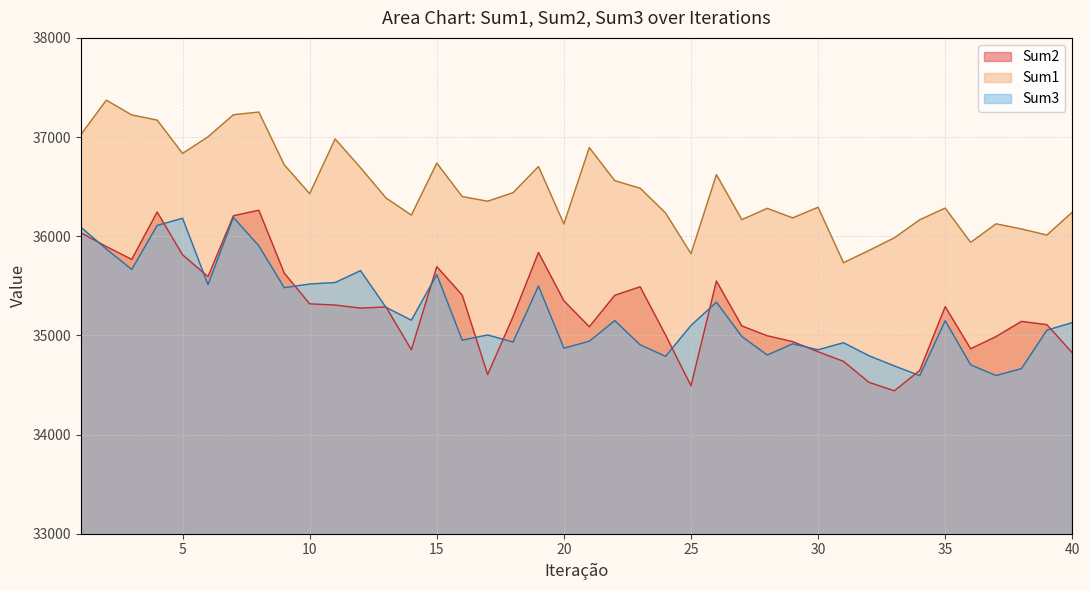

Rank the categories by Sum1 value from highest to lowest.

2, 8, 7, 3, 4, 1, 6, 11, 21, 5, 15, 9, 19, 12, 26, 22, 23, 18, 10, 16, 13, 17, 30, 35, 28, 40, 24, 14, 29, 27, 34, 37, 20, 38, 39, 33, 36, 32, 25, 31